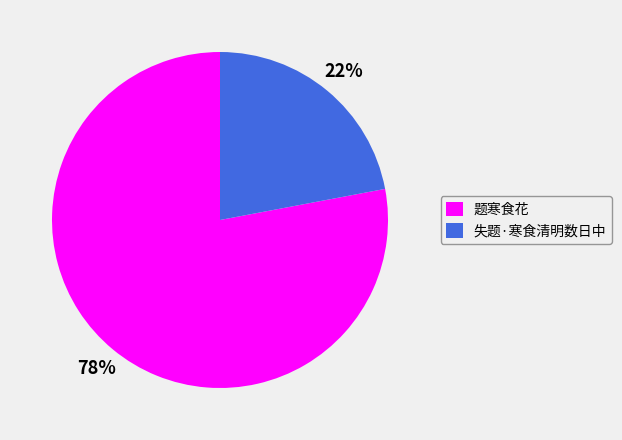

Does 题寒食花 represent more than half of the total?

Yes